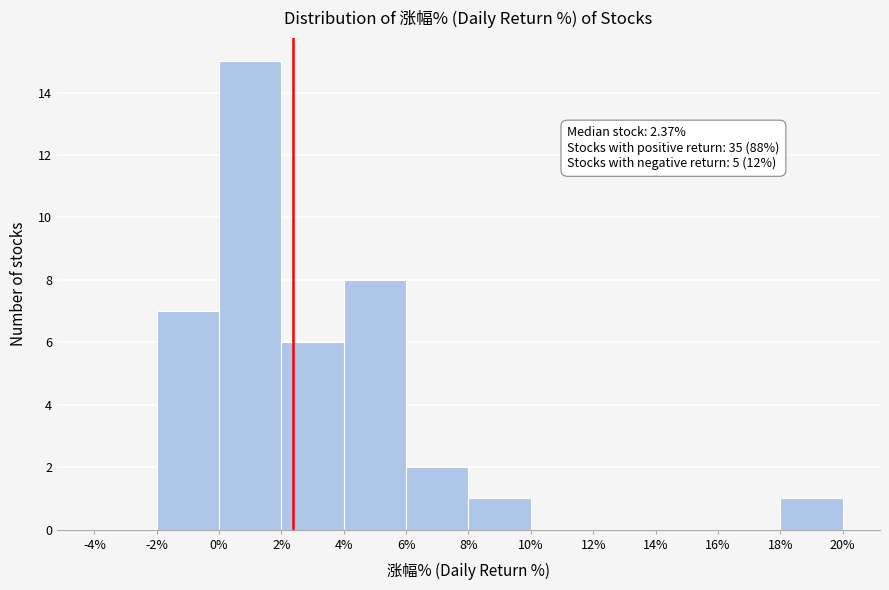

Which range on the x-axis has the tallest bar?

0% to 2%